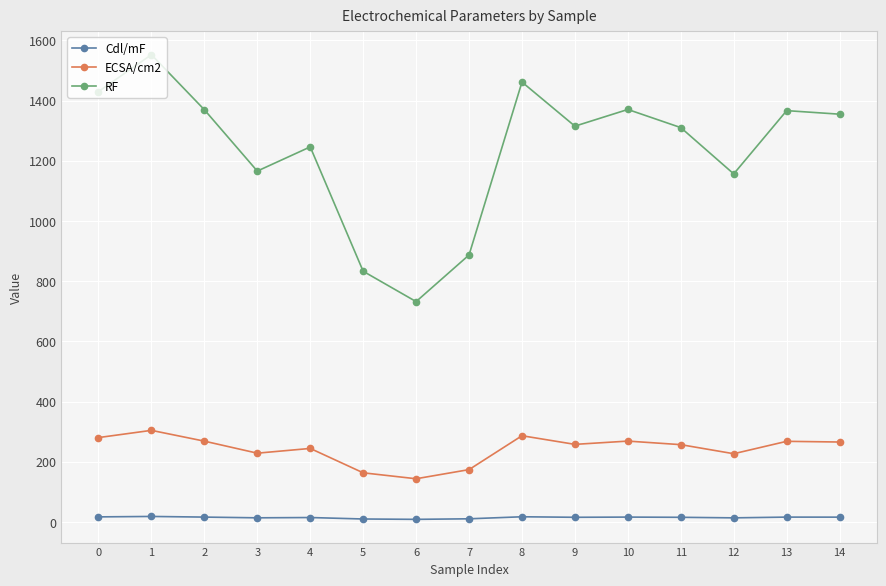

True or false: Cdl/mF has more than 1 points higher than both neighbors.

True